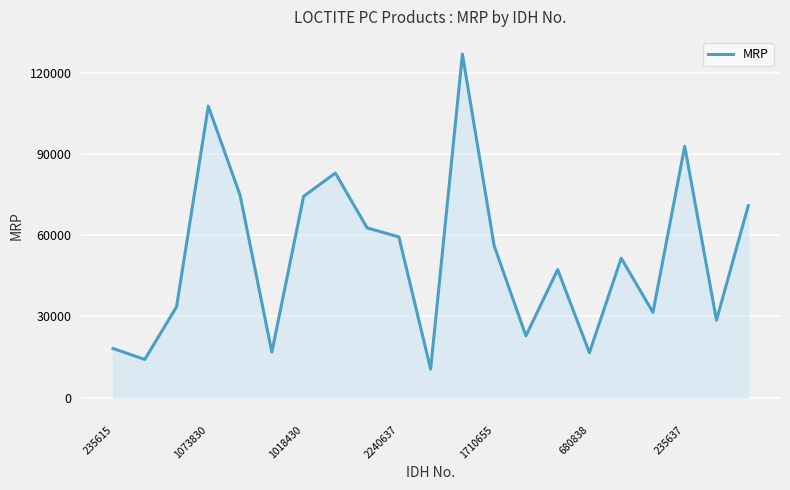

What is the minimum value shown in the chart?

10511